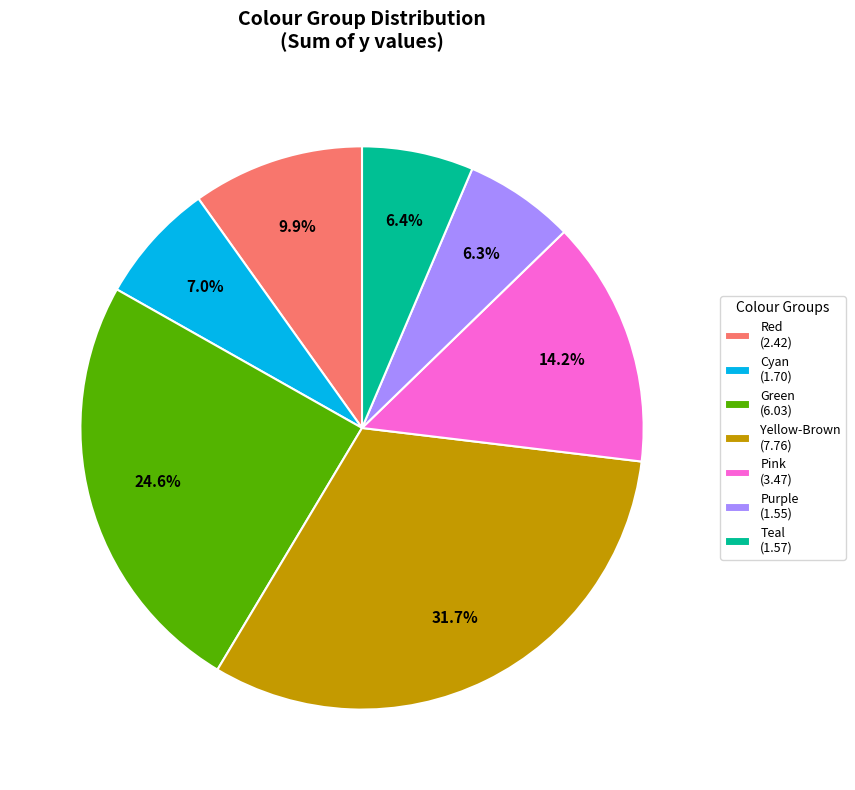

How many slices are in this pie chart?

7